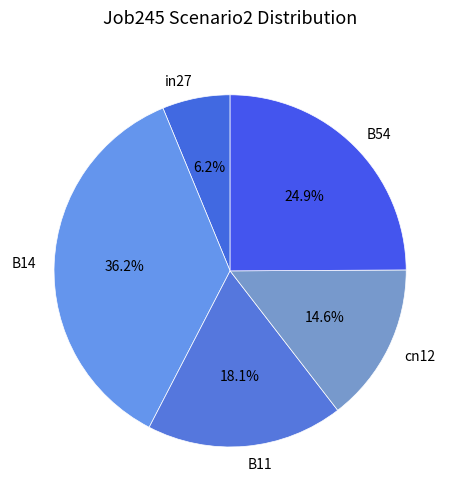

How many segments does this pie chart have?

5